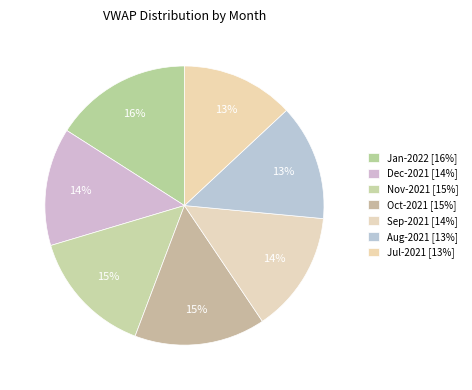

How many slices are in this pie chart?

7